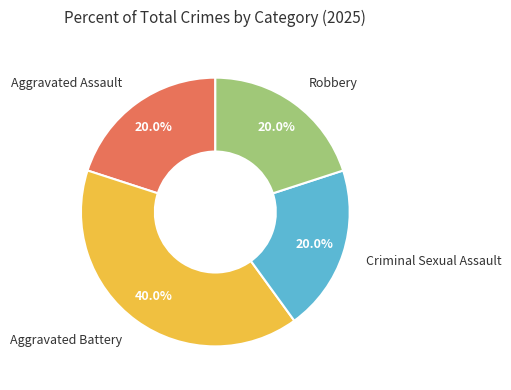

Does any single category account for the majority?

No